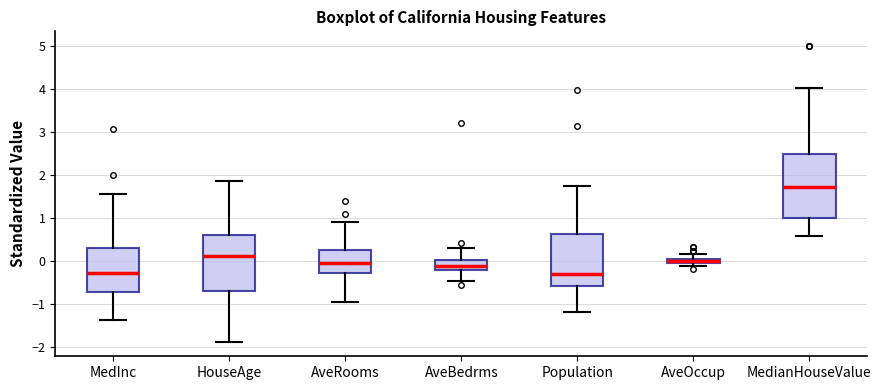

Comparing the boxes themselves (not the whiskers), which one is the tallest?

MedianHouseValue